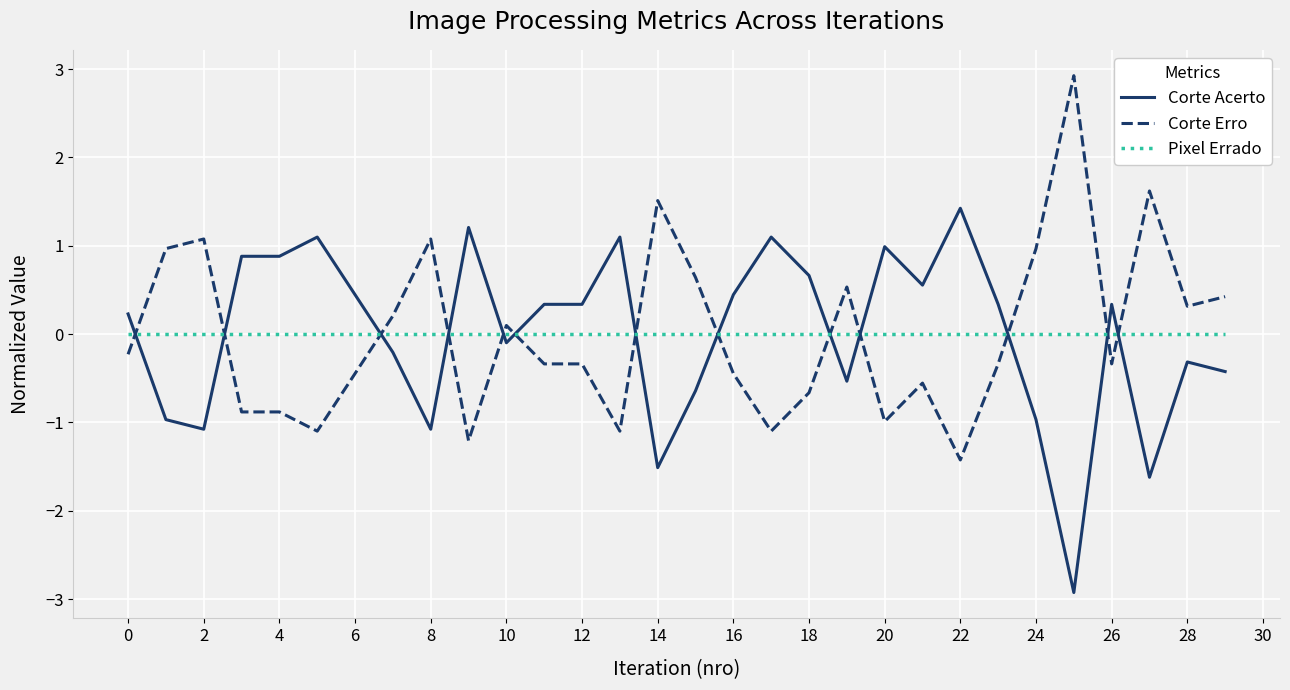

After their last crossing, which series has the higher values: Corte Acerto or Pixel Errado?

Pixel Errado